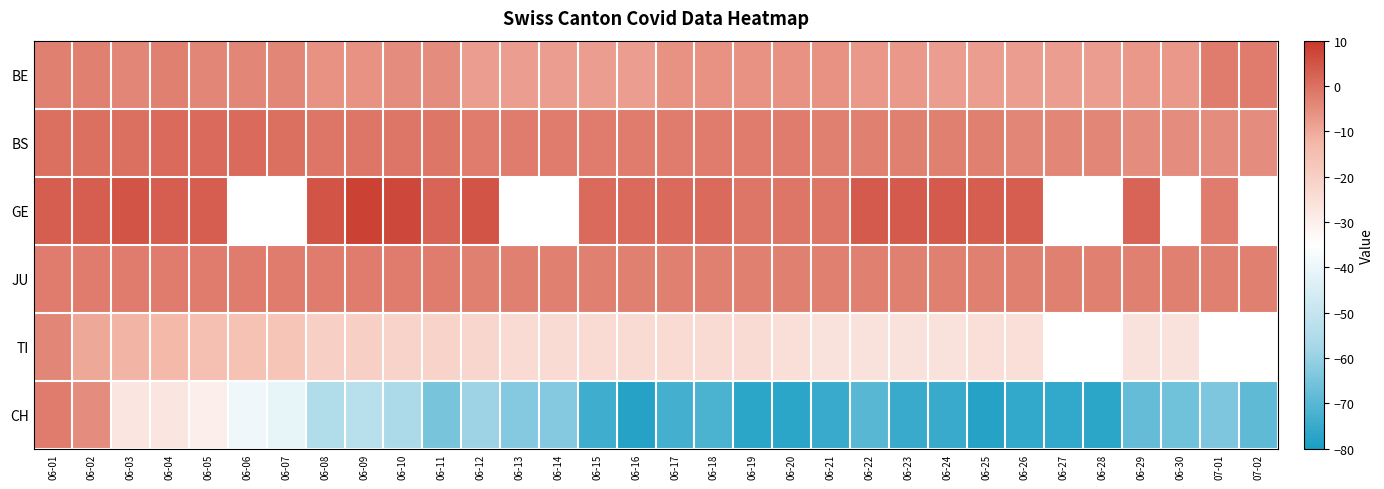

At which label does BE reach its minimum?

06-12